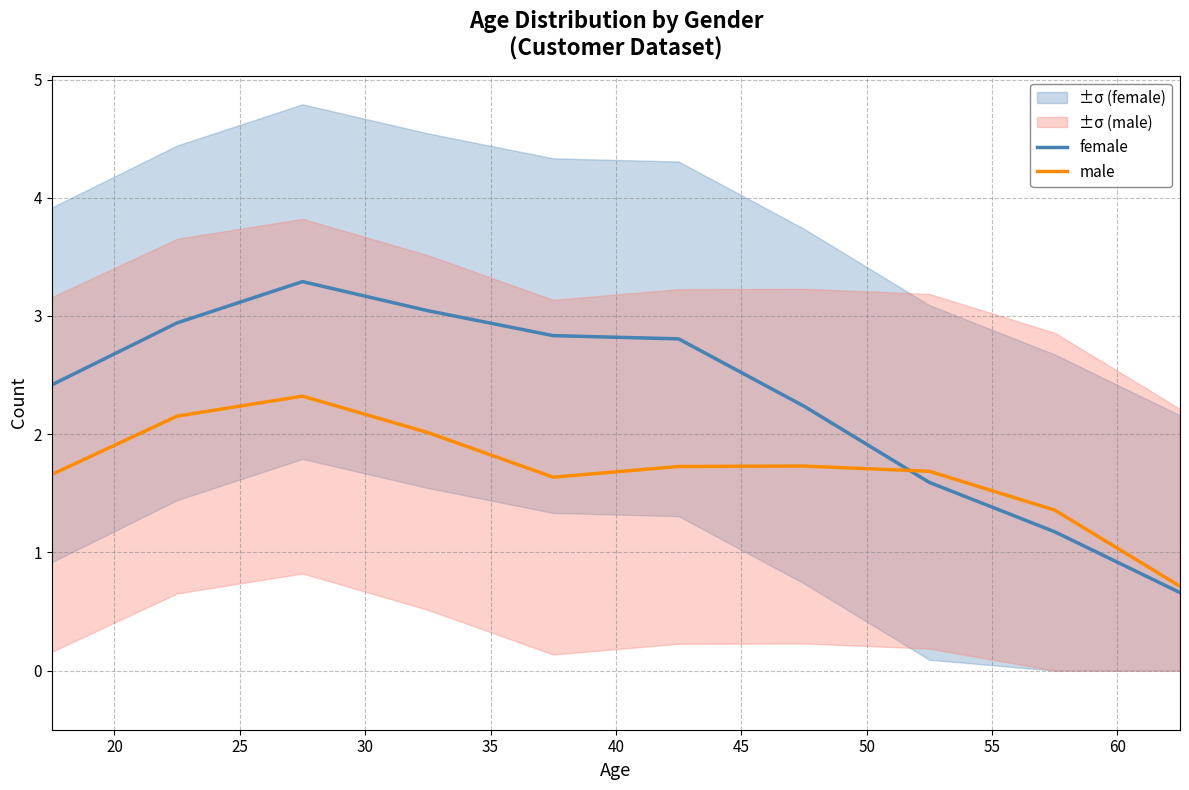

What is the minimum value for male?

0.7